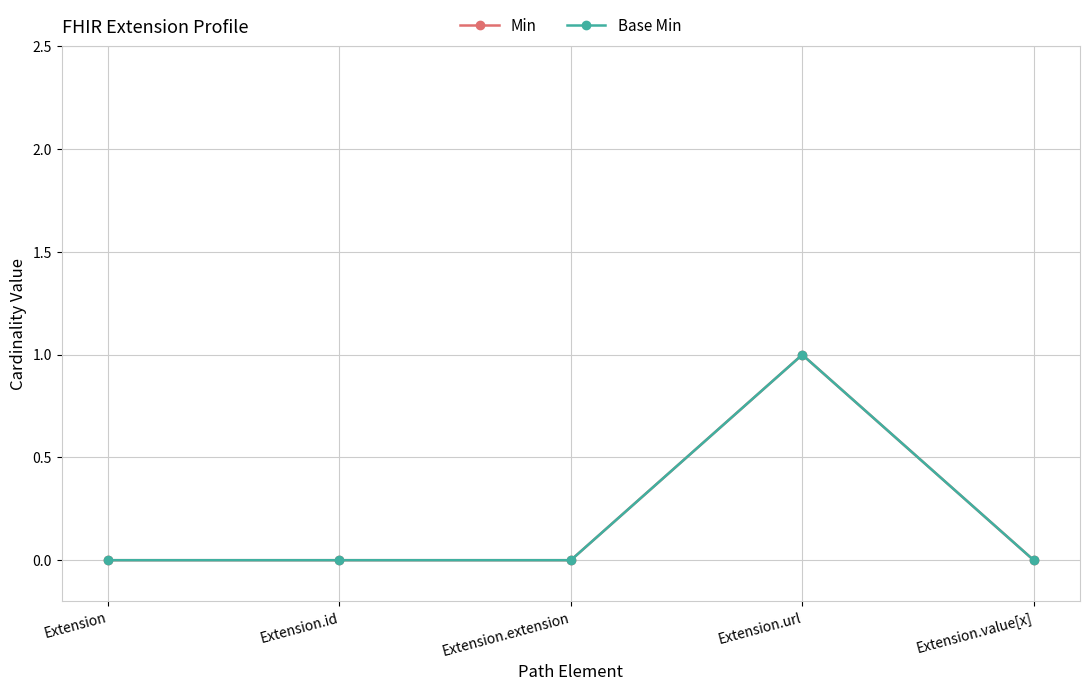

Does the chart have visible grid lines?

Yes